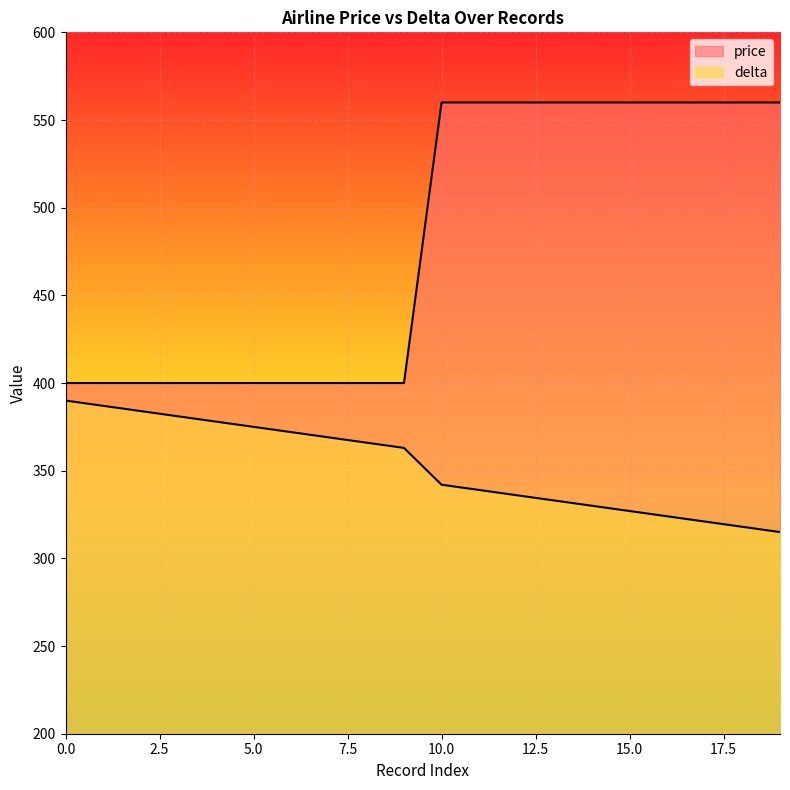

Count the price values in the range 400 to 560.

20